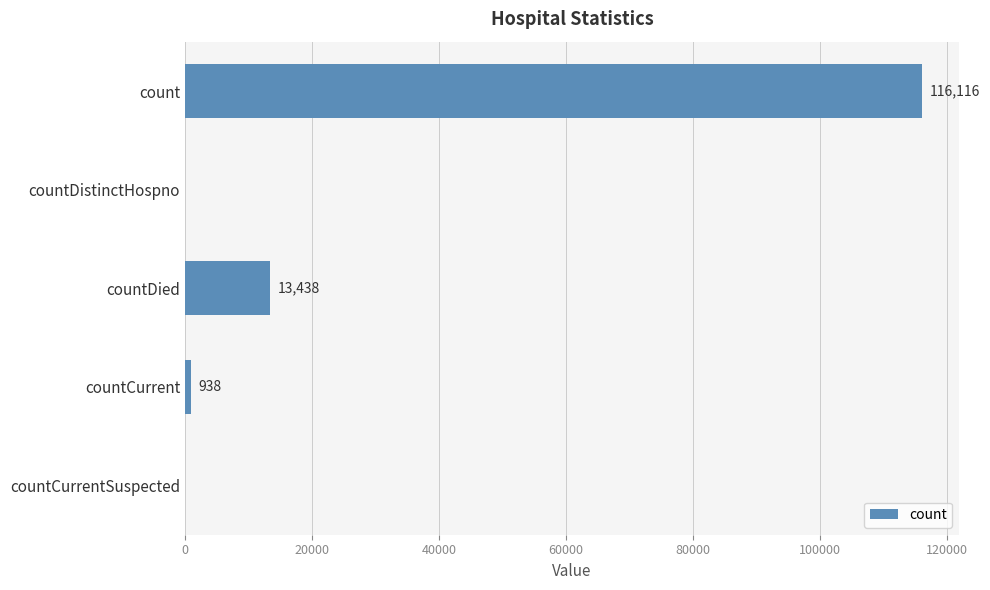

What is the sum of the values at countCurrentSuspected and countCurrent?

938